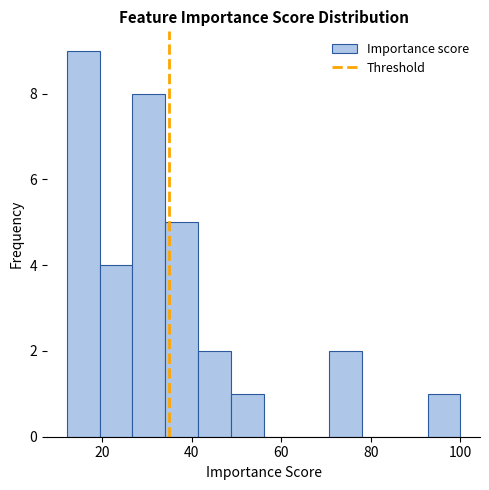

Read against the x-axis, roughly where is the centre of the tallest bar?

16